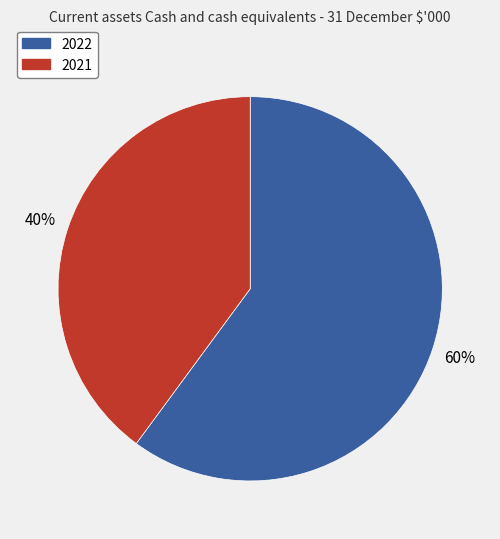

Is the sum of 2021 and 2022 greater than half?

Yes